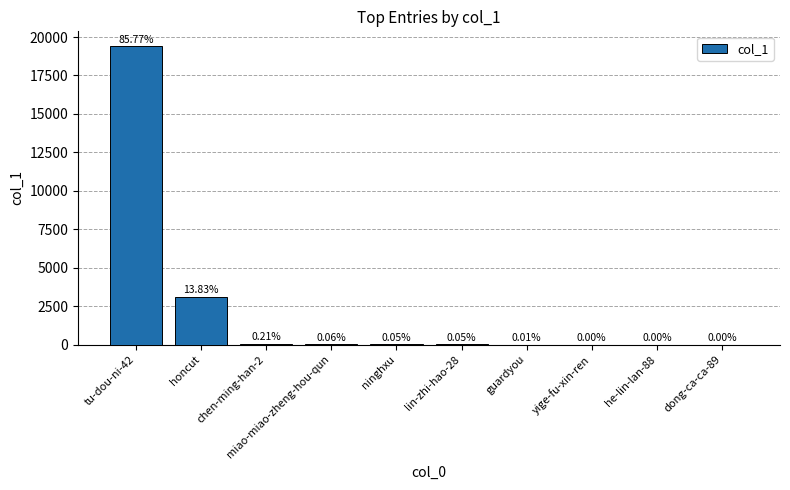

Rank the categories by value from lowest to highest.

yige-fu-xin-ren, he-lin-lan-88, dong-ca-ca-89, guardyou, ninghxu, lin-zhi-hao-28, miao-miao-zheng-hou-qun, chen-ming-han-2, honcut, tu-dou-ni-42